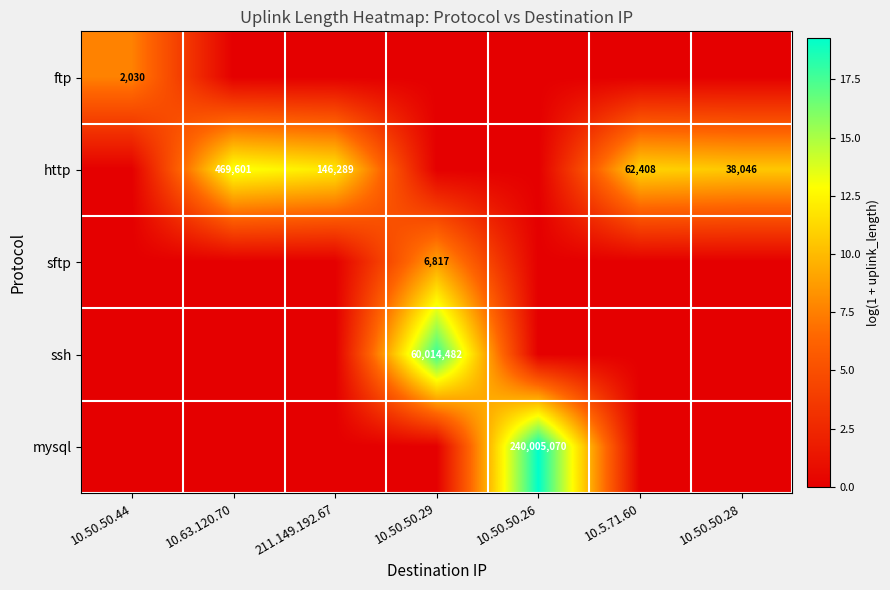

Which has a higher value, 10.50.50.26 or 10.50.50.44?

10.50.50.44